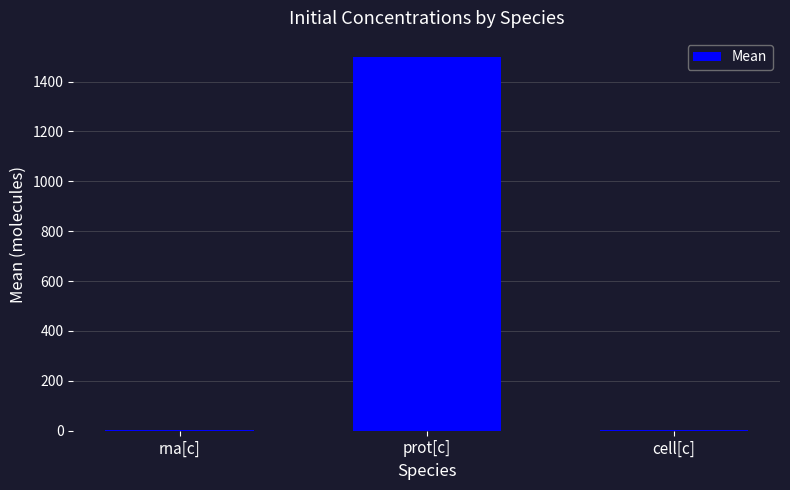

How many series are shown in this chart?

1